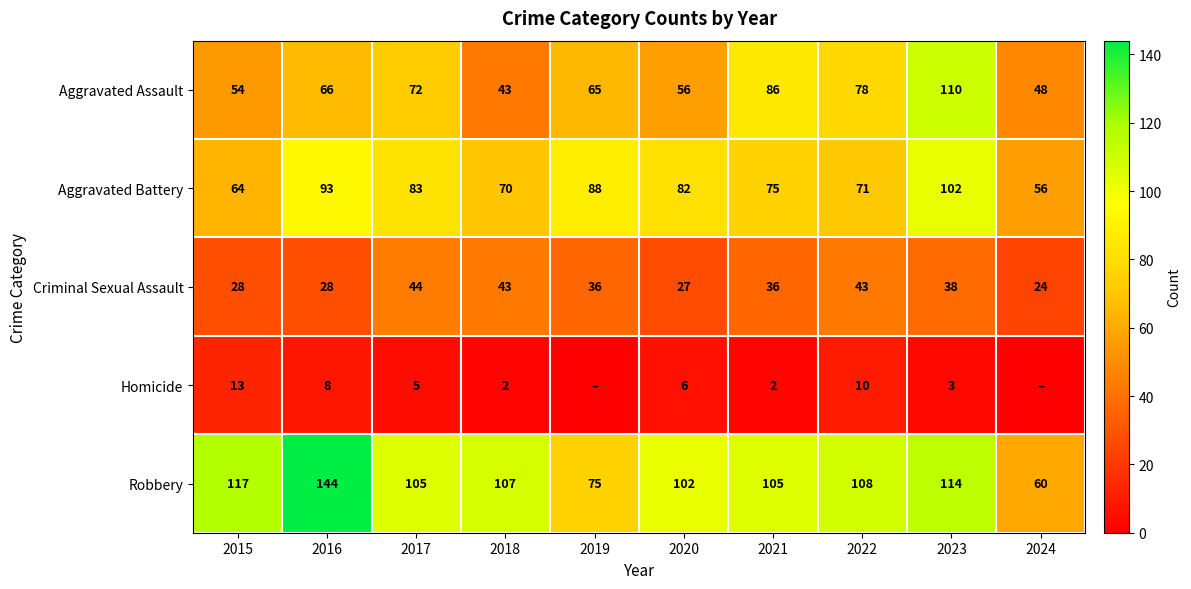

Is the value of Aggravated Battery at 2020 greater than the value of Robbery at 2020?

No